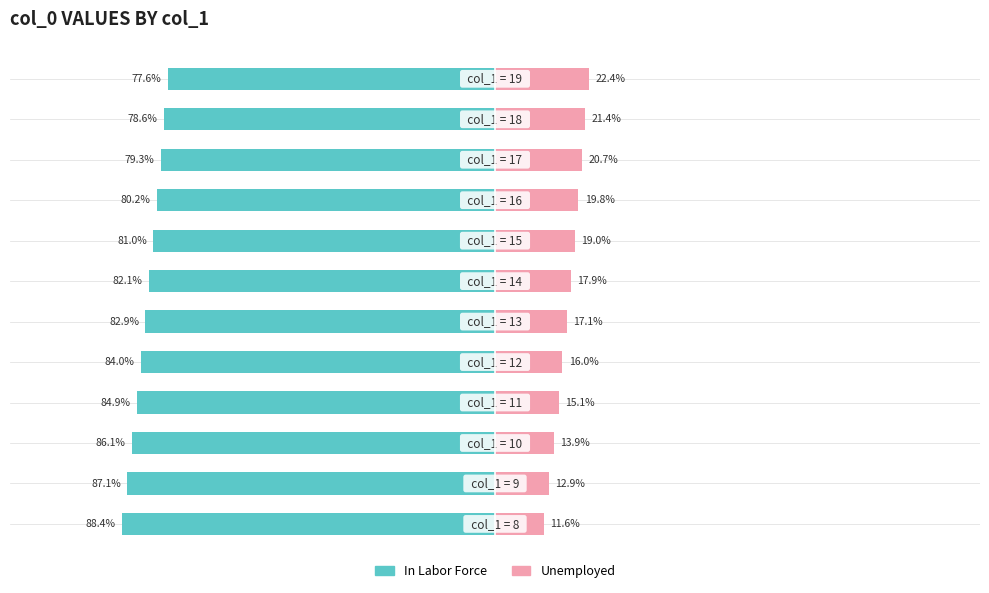

Reading left to right, what are all the values shown in this chart?

In Labor Force: -88.4	-87.1	-86.1	-84.9	-84.0	-82.9	-82.1	-81.0	-80.2	-79.3	-78.6	-77.6
Unemployed: 11.6	12.9	13.9	15.1	16.0	17.1	17.9	19.0	19.8	20.7	21.4	22.4